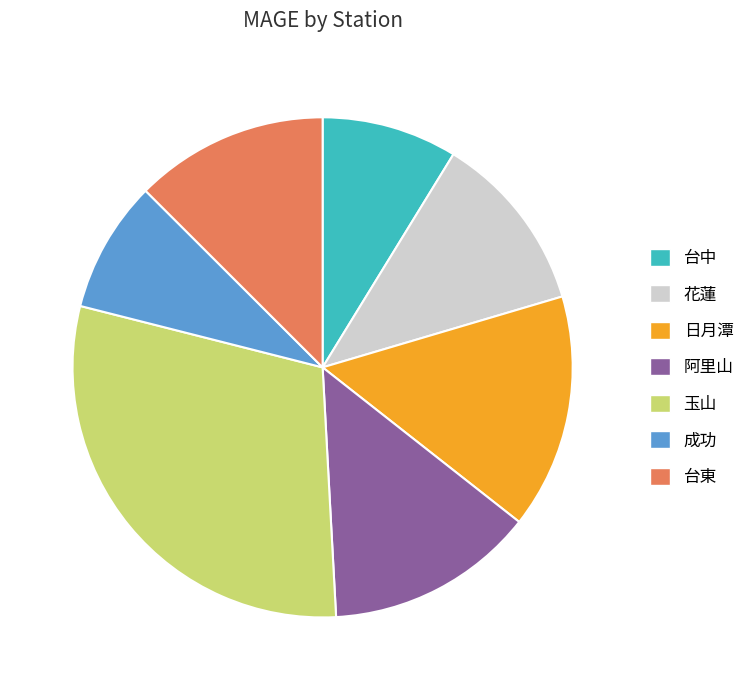

Does 台中 represent more than half of the total?

No